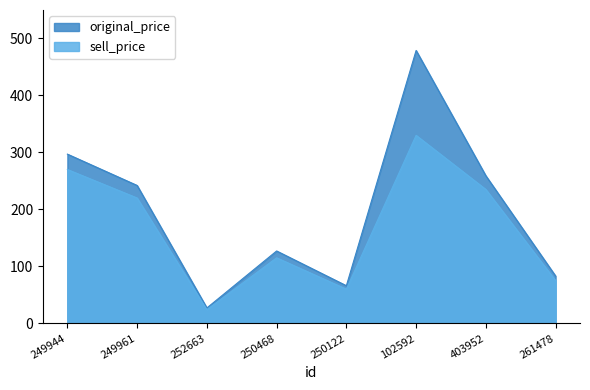

How many interior local valleys does the sell_price series have?

2